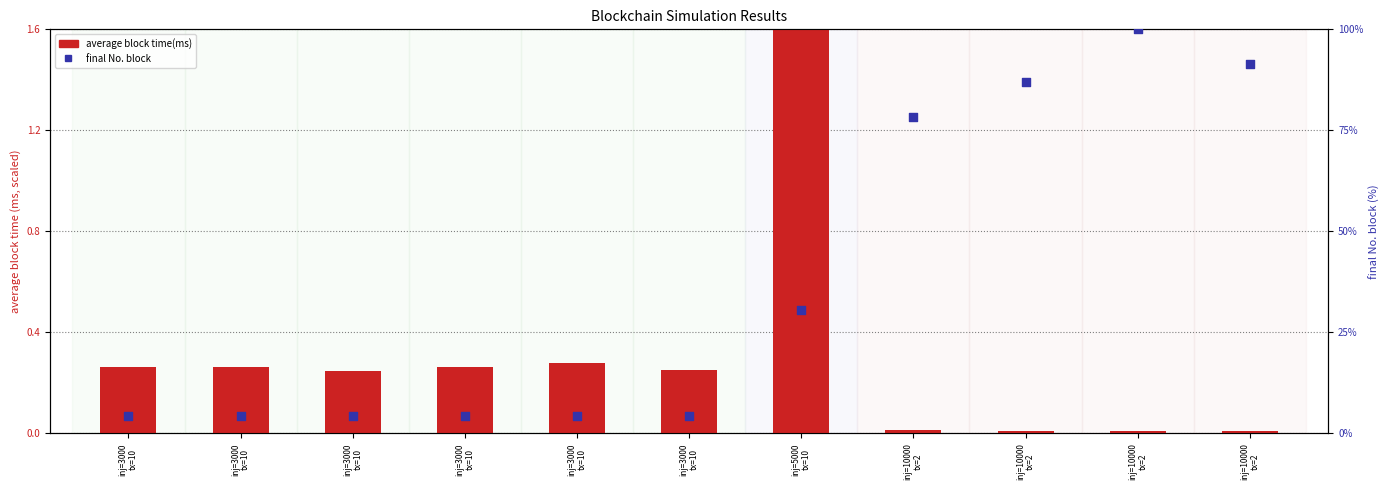

At how many categories does at least one series exceed 13?

5